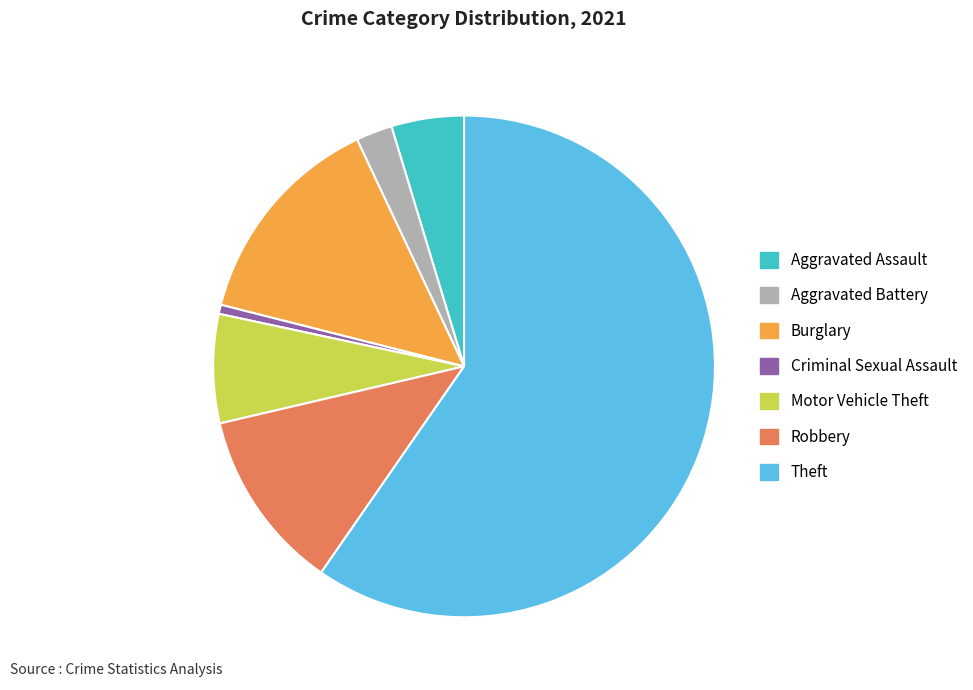

How many segments does this pie chart have?

7